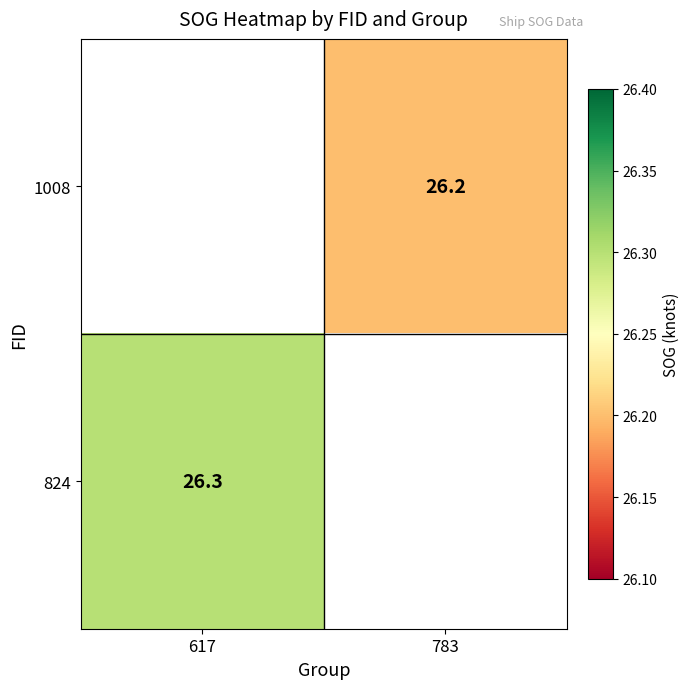

Is it true that 824 equals 10.2 at 617?

False